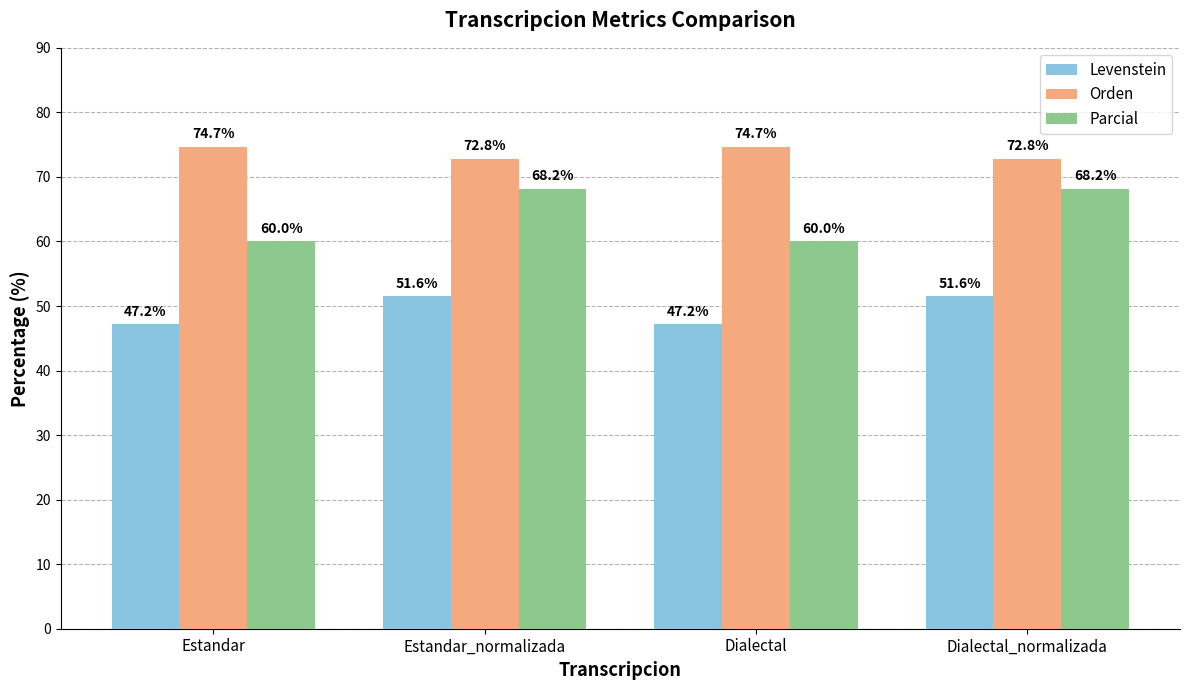

Is it true that Orden equals 118.2 at Dialectal_normalizada?

False